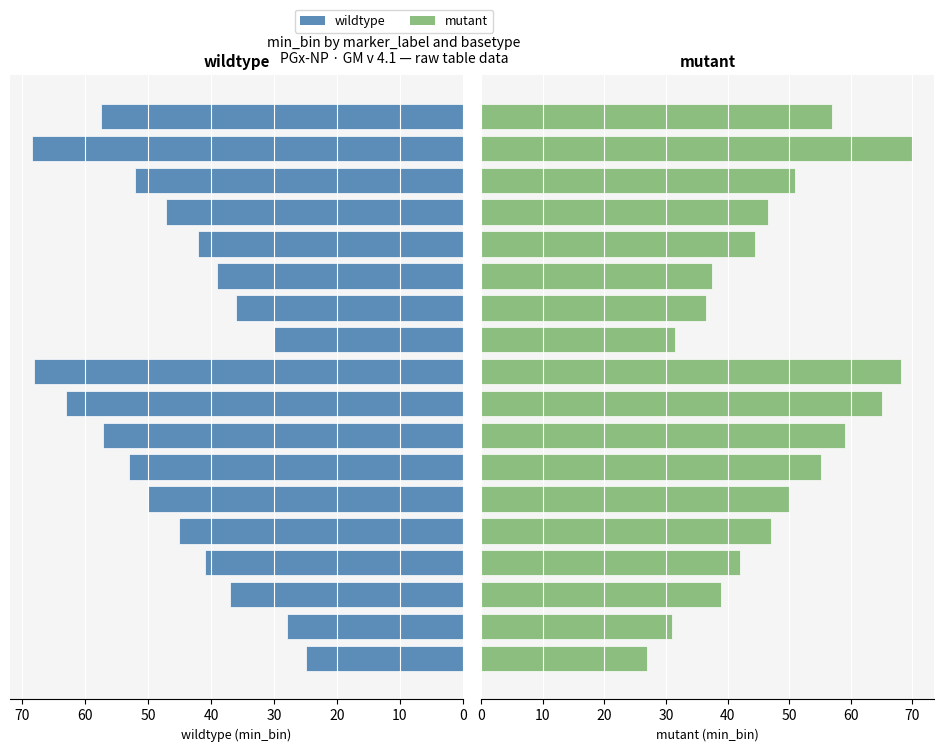

What is the approximate value of wildtype at 9?

68.1